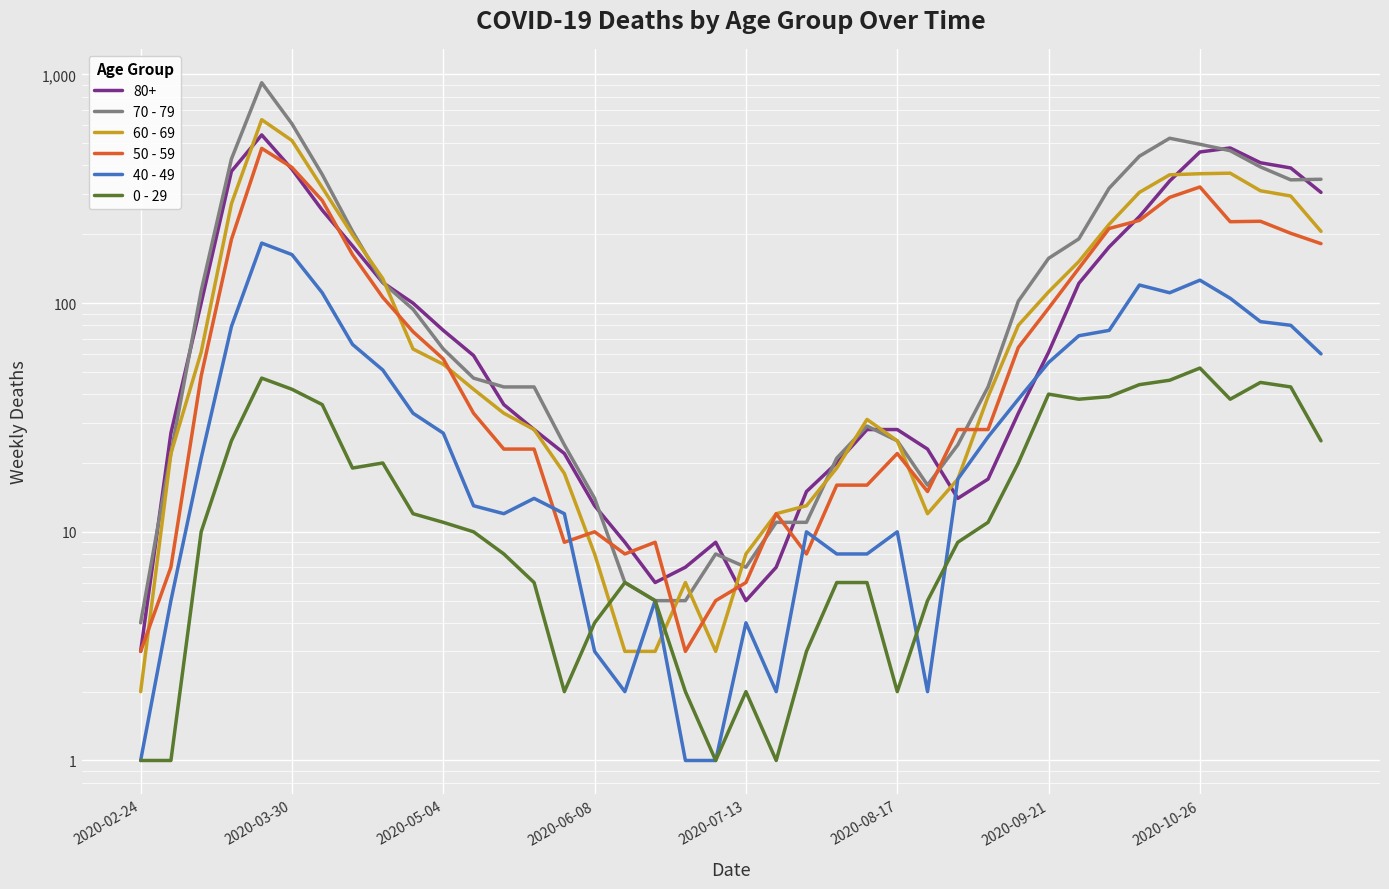

How many categories are shown in the chart?

40